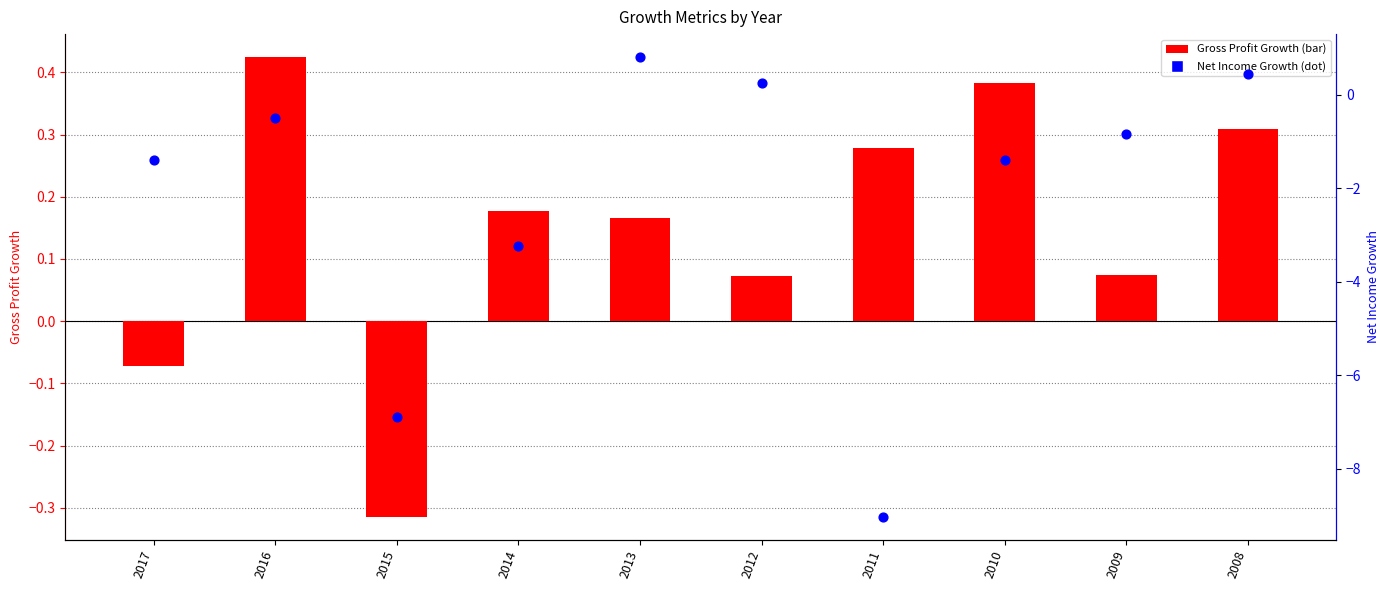

At which category is the sum across all series the highest?

2013